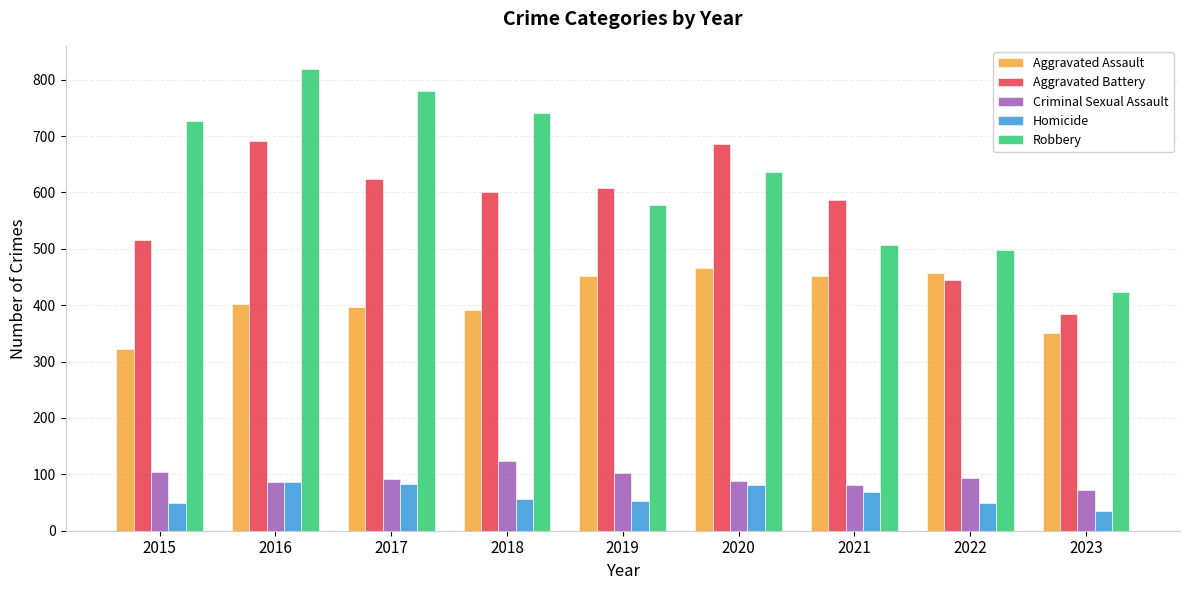

How many data points does each series have?

9